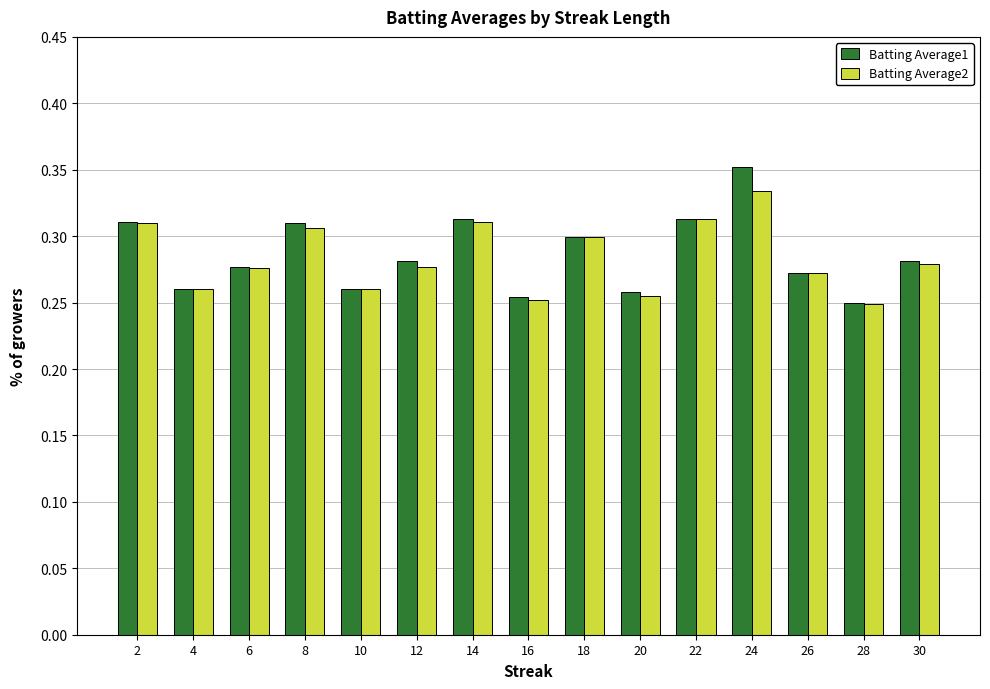

Are the bars grouped side by side (vs. stacked)?

Yes